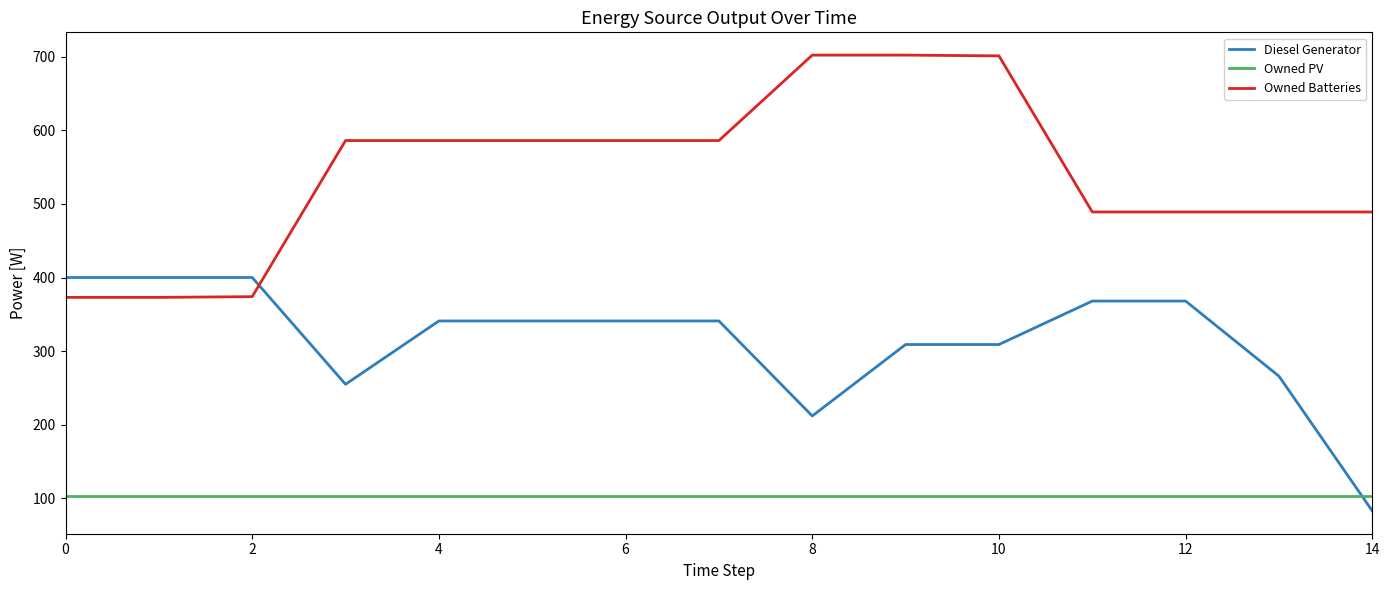

Rank the series by their average value, from highest to lowest.

Owned Batteries, Diesel Generator, Owned PV